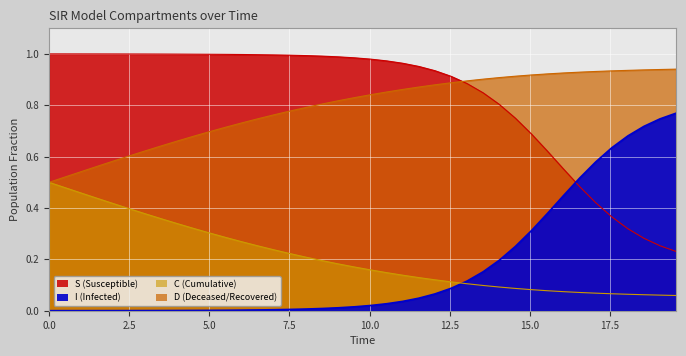

What are all the series names shown in the legend?

S, I, C, D